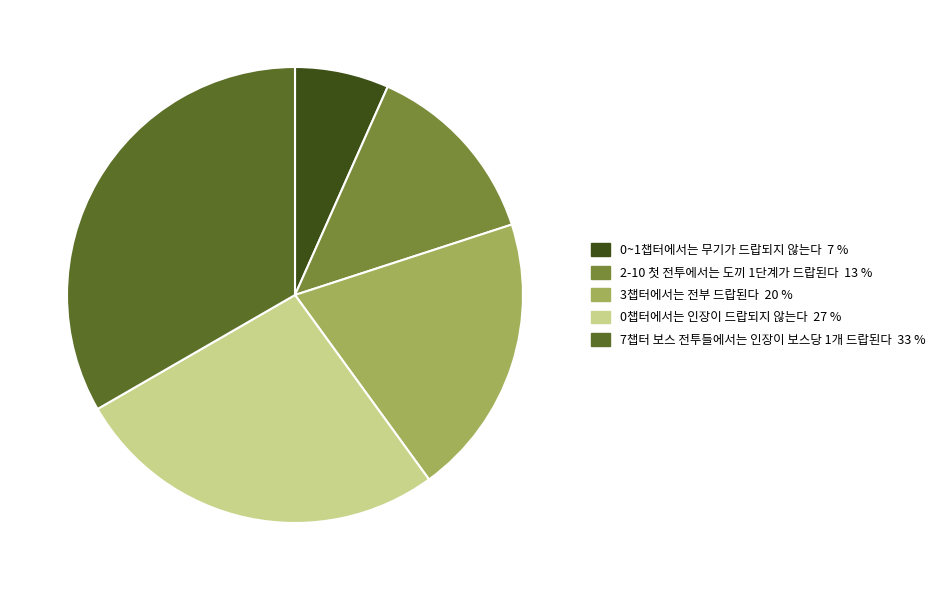

Combined, do 2-10 첫 전투에서는 도끼 1단계가 드랍된다 and 0챕터에서는 인장이 드랍되지 않는다 account for over 50%?

No